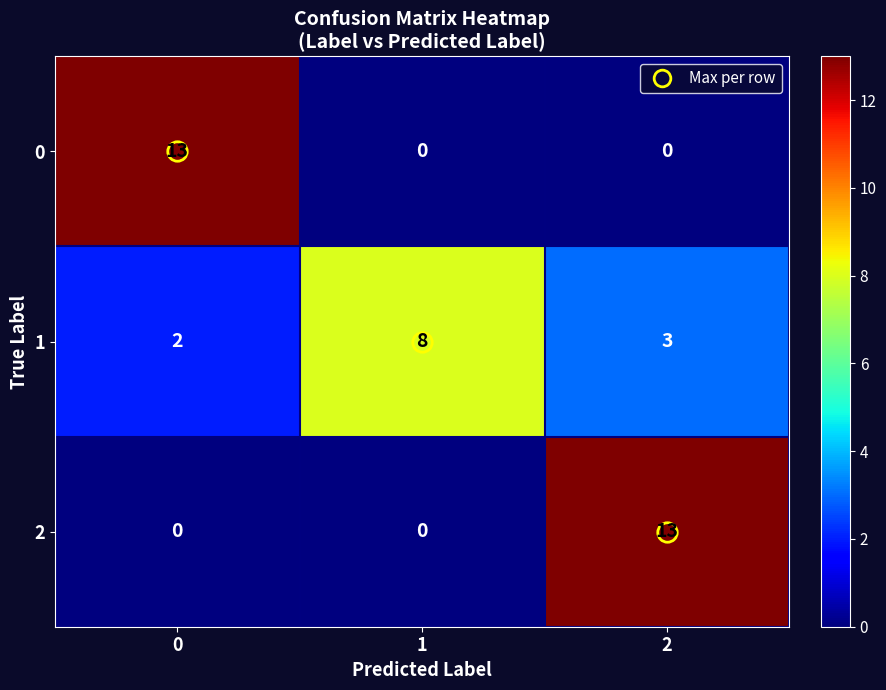

How many 1 values are between 2 and 8?

3